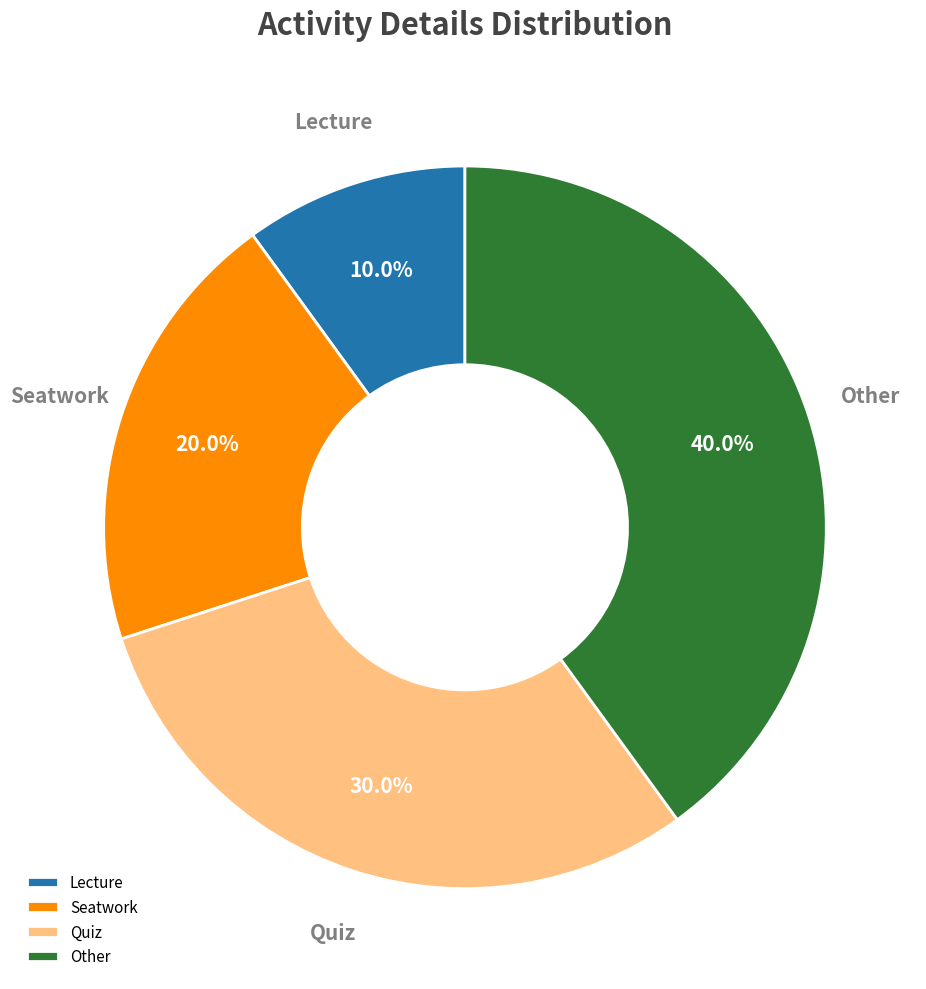

To the nearest percent, what is the difference between the Lecture and Other slice percentages?

30%